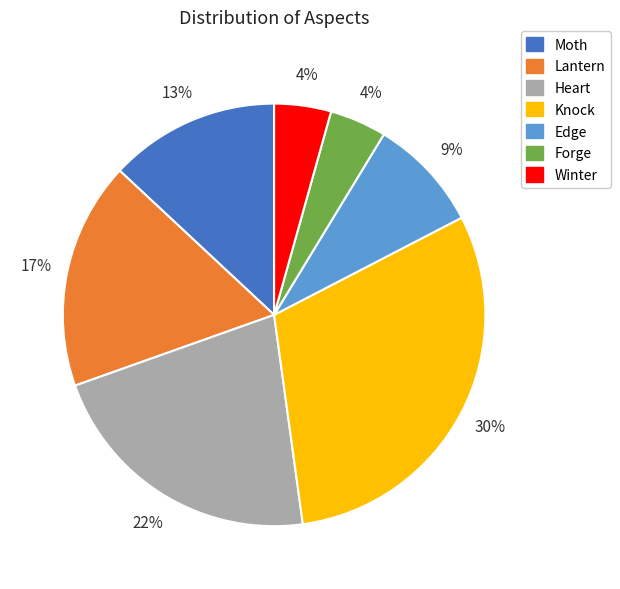

To the nearest percent, what is the difference between the largest and smallest slice percentages?

26%